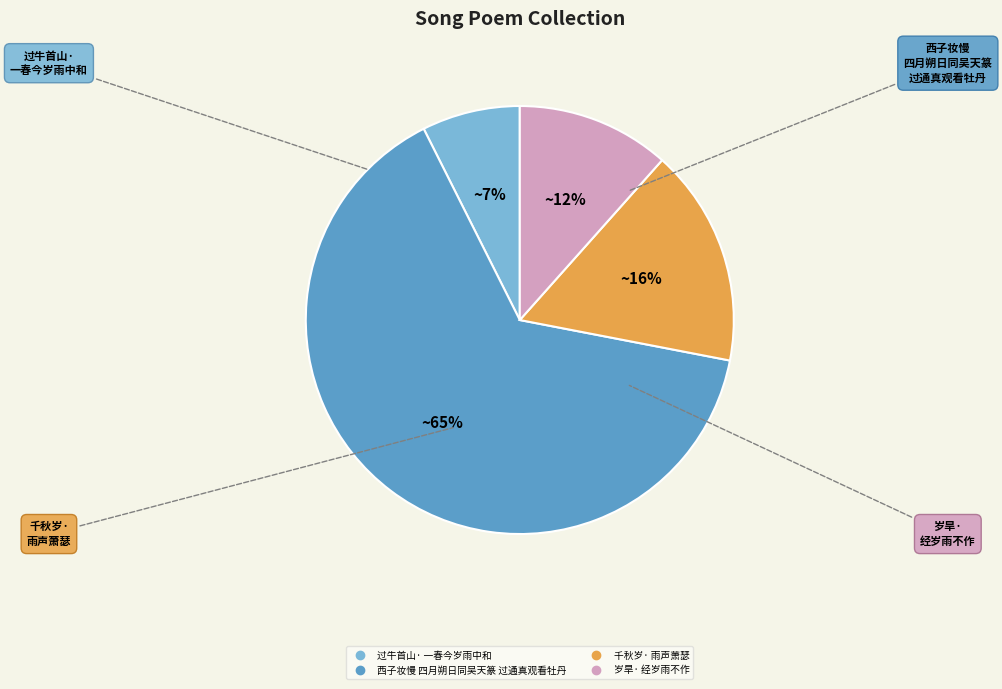

To the nearest percent, what is the average slice percentage?

25%